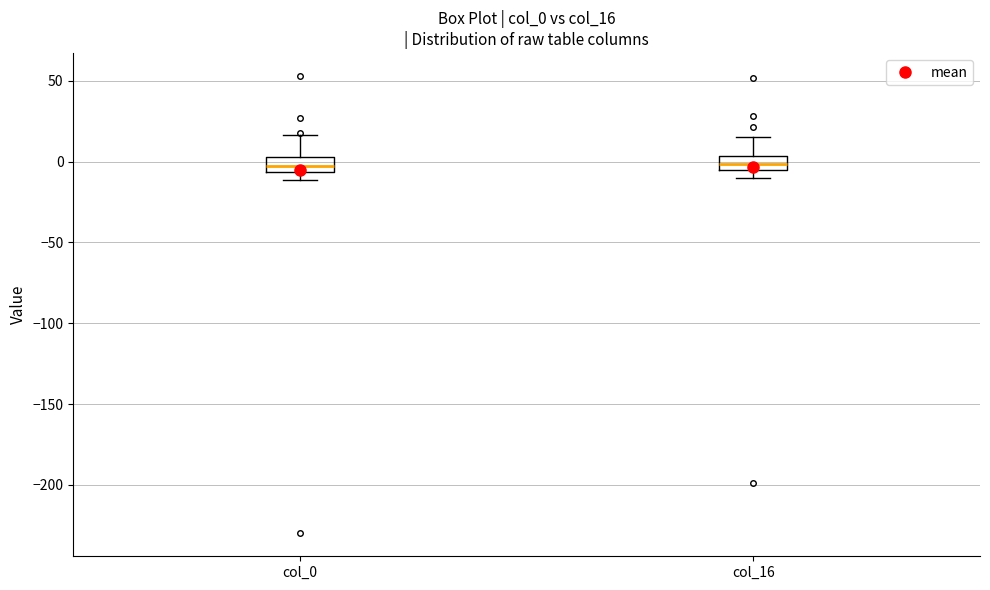

Reading left to right, transcribe this box plot: for each box, give where its median line is, the range the box spans, and where its two whiskers end, as read against the y-axis. The values are not printed on the chart, so give them approximately, as read against the axis.

col_0: median -5 (inside the box), box -5 to 5, whiskers -10 to 15
col_16: median 0, box -5 to 5, whiskers -10 to 15